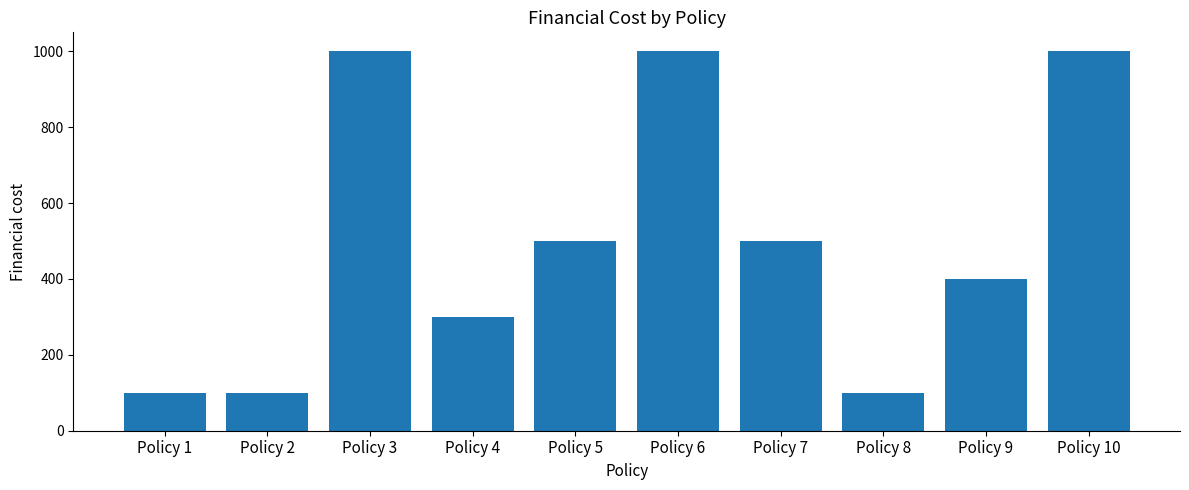

Which has a higher value, Policy 9 or Policy 1?

Policy 9